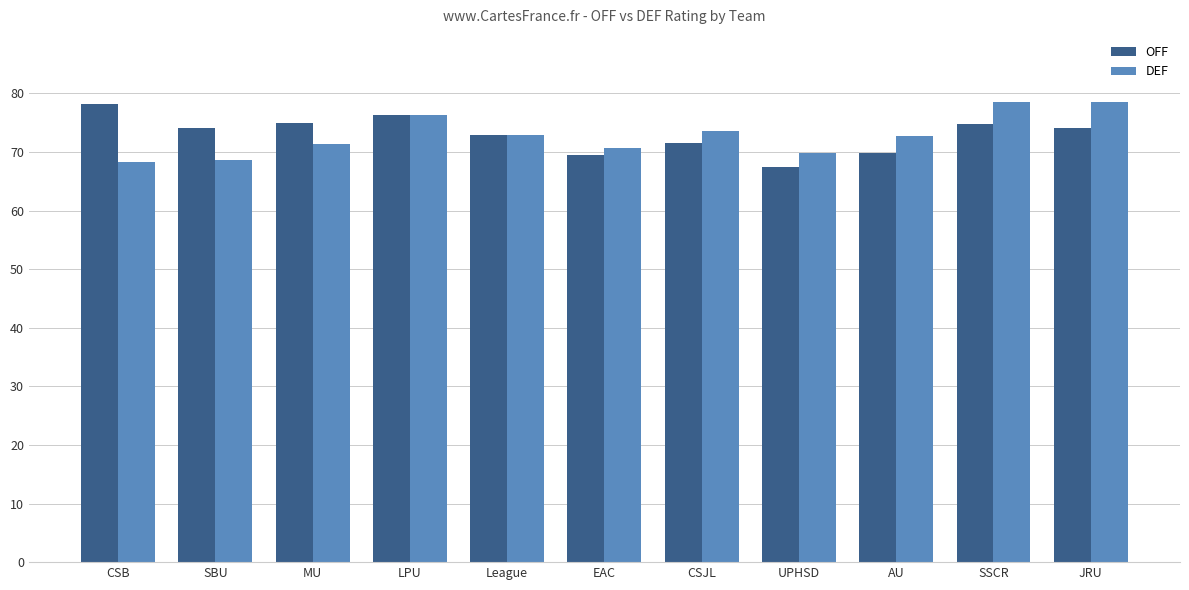

What is the average value of the DEF series?

72.9